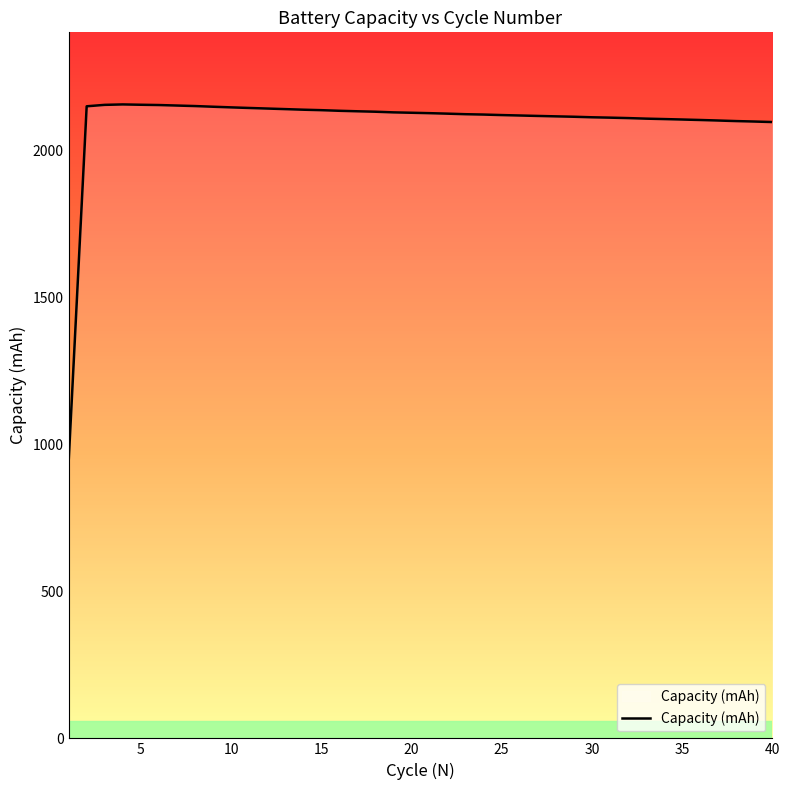

What is the smallest value displayed?

938.8